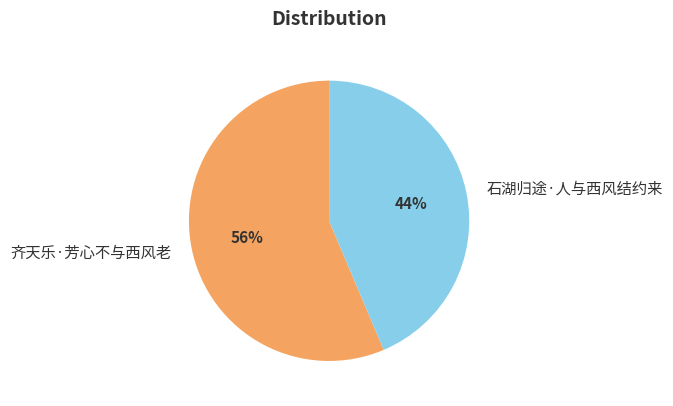

To the nearest percent, what portion does 石湖归途·人与西风结约来 represent?

44%